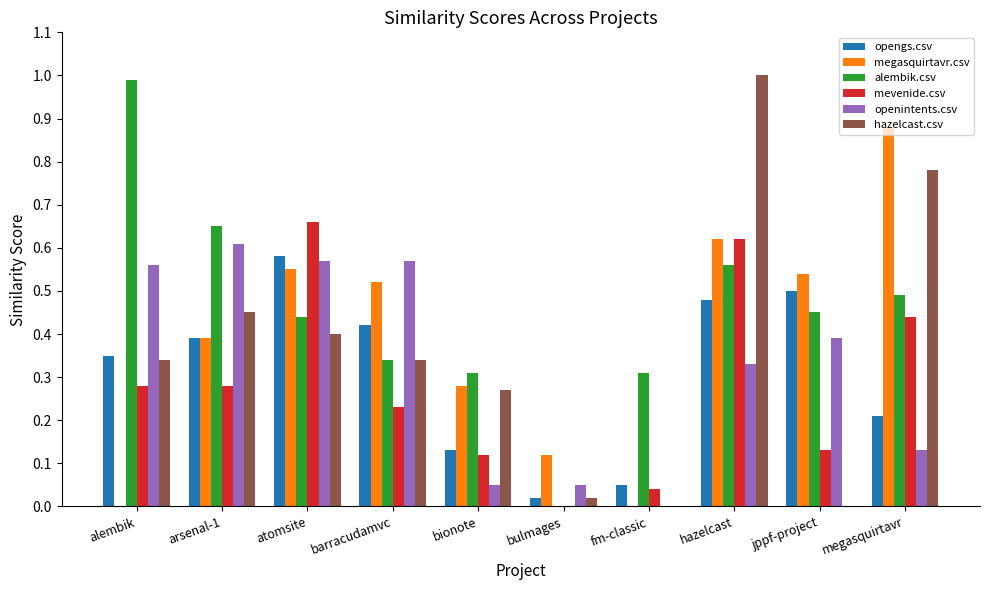

What is the sum of all opengs.csv values?

3.1